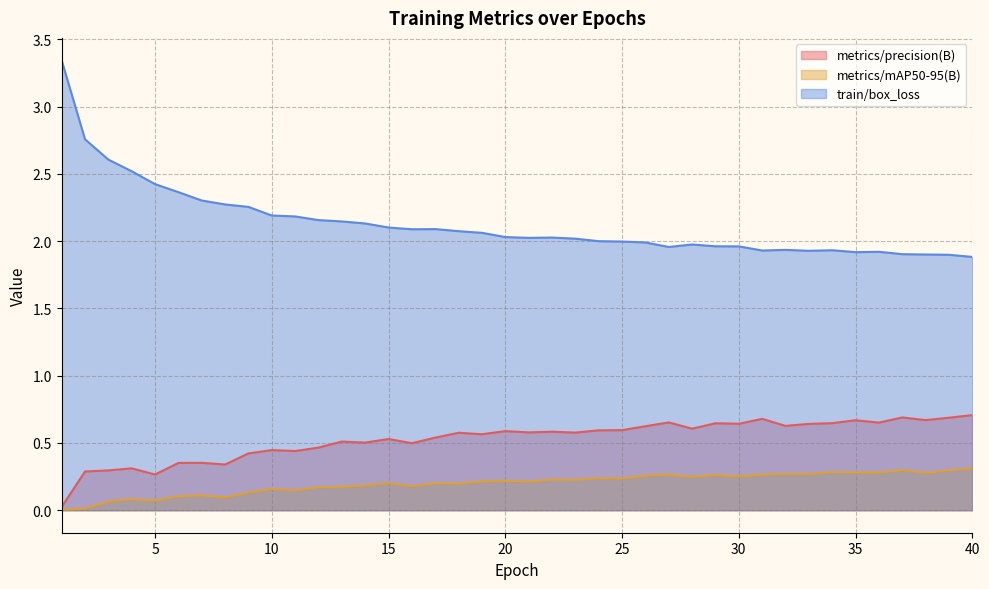

True or false: train/box_loss and metrics/mAP50-95(B) intersect in this chart.

False